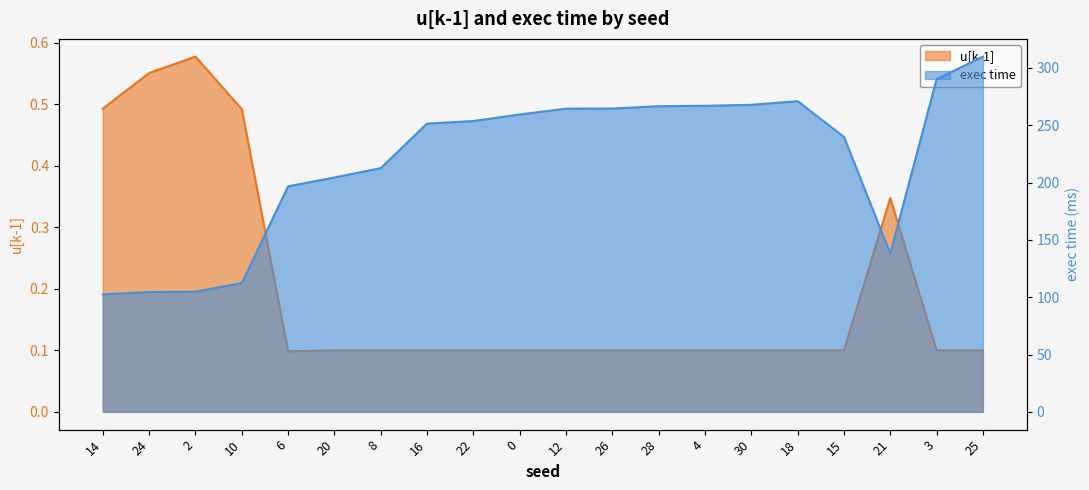

In u[k-1], how many points are higher than both neighbors (excluding endpoints)?

7